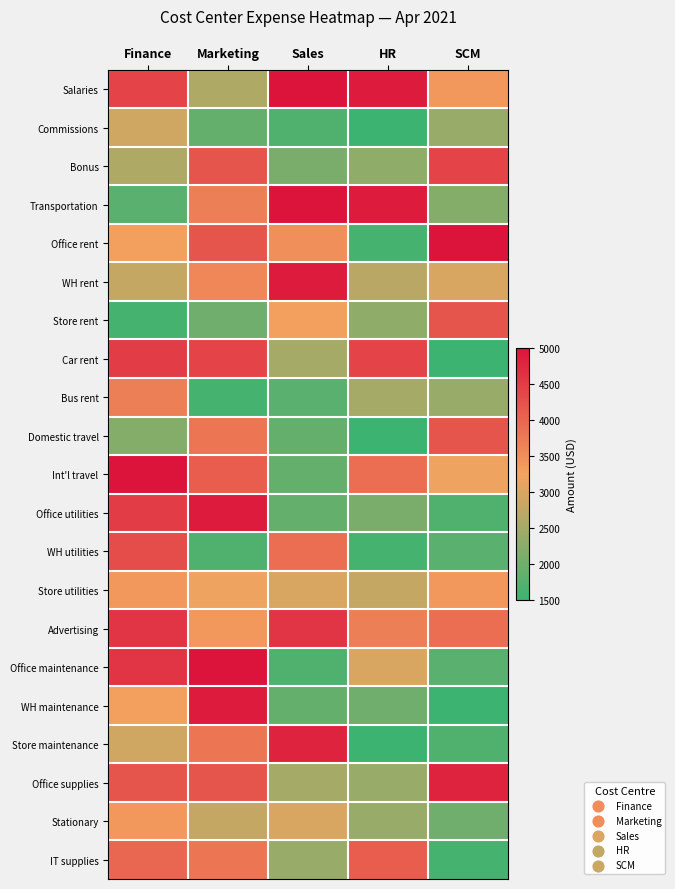

Between Marketing and Sales, which series saw the biggest shift?

Office maintenance